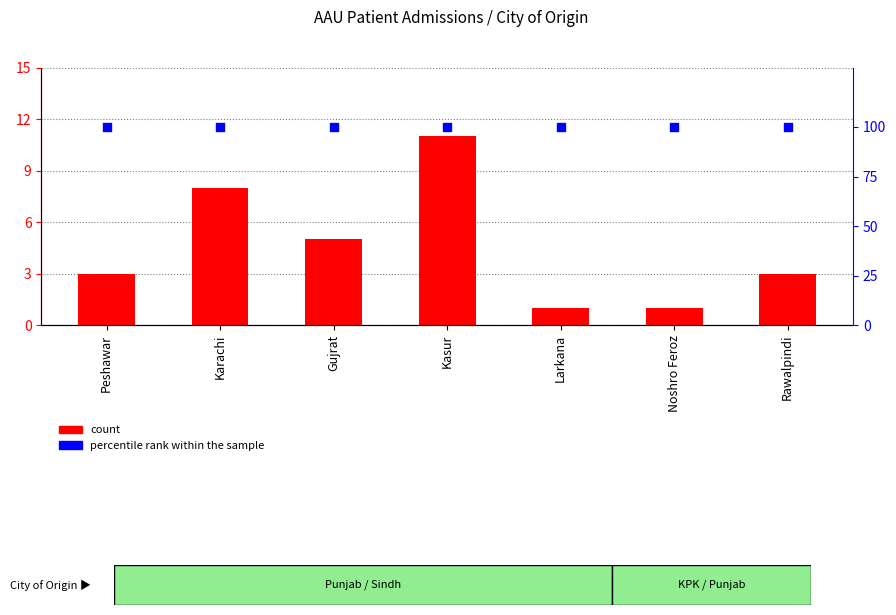

Which series has the largest total across all categories?

percentile rank within the sample